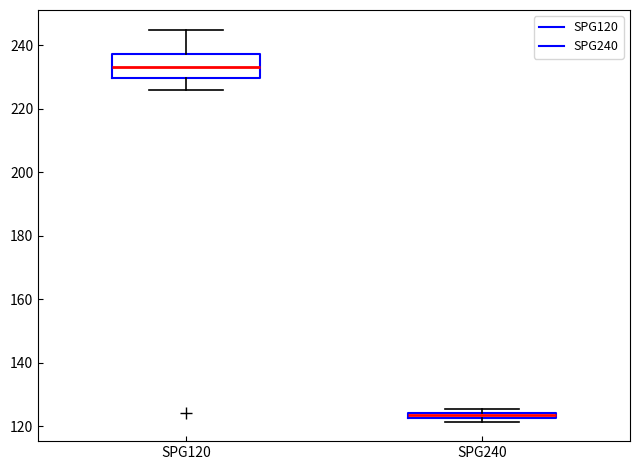

Where is the upper edge of the box for SPG120 on the y-axis? The values are not printed on the chart, so give them approximately, as read against the axis.

238